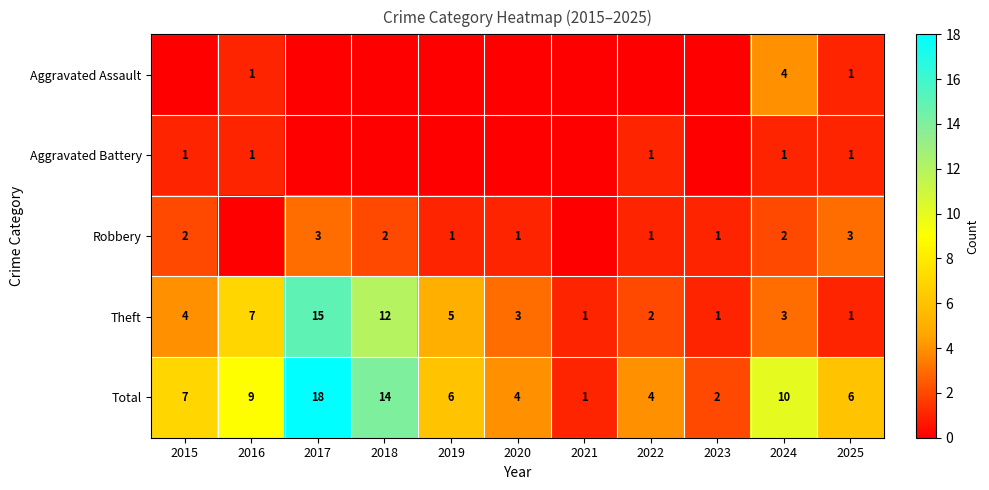

True or false: Total has a value of 6 at 2020.

False